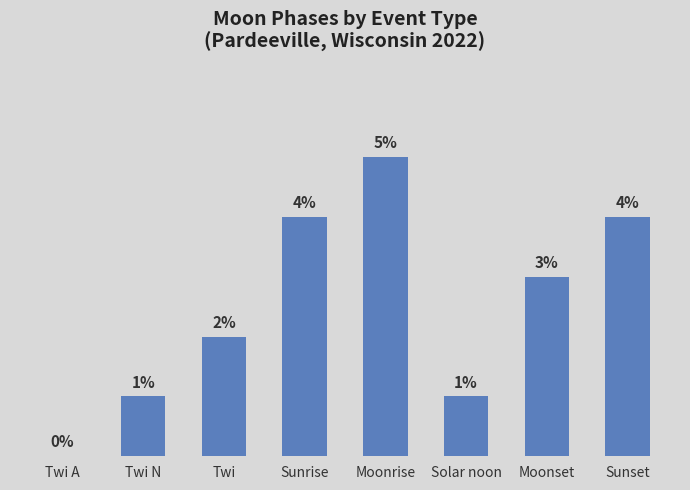

Where is the data nearest to the value 2?

Twi